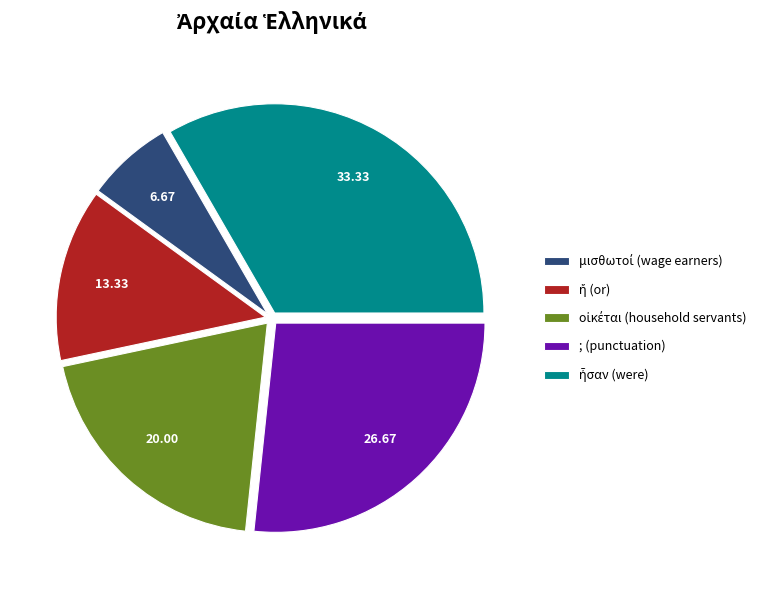

Is there a majority slice in this chart?

No